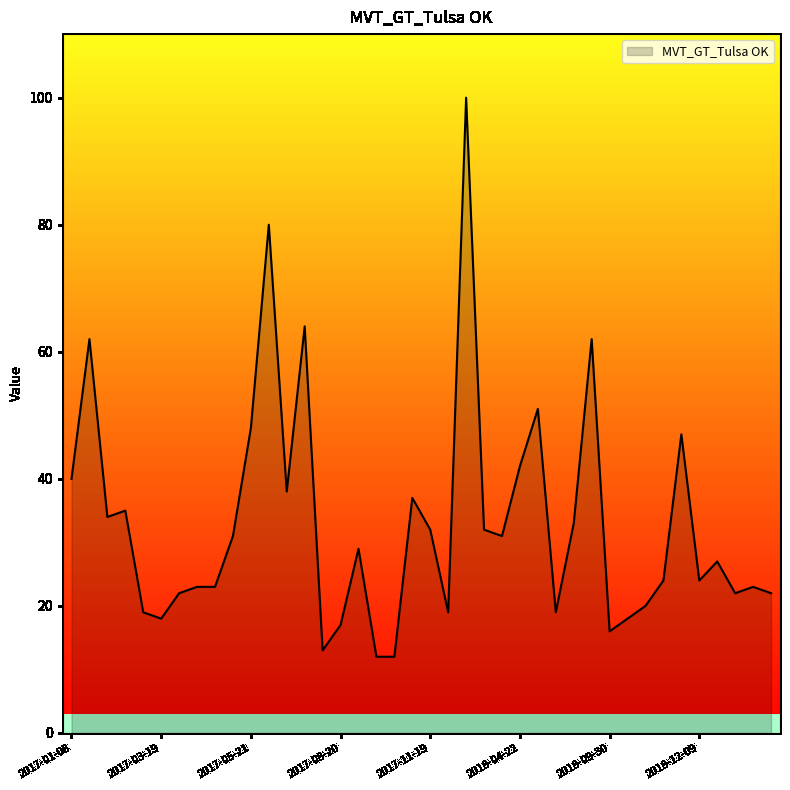

What is the maximum value shown in the chart?

100